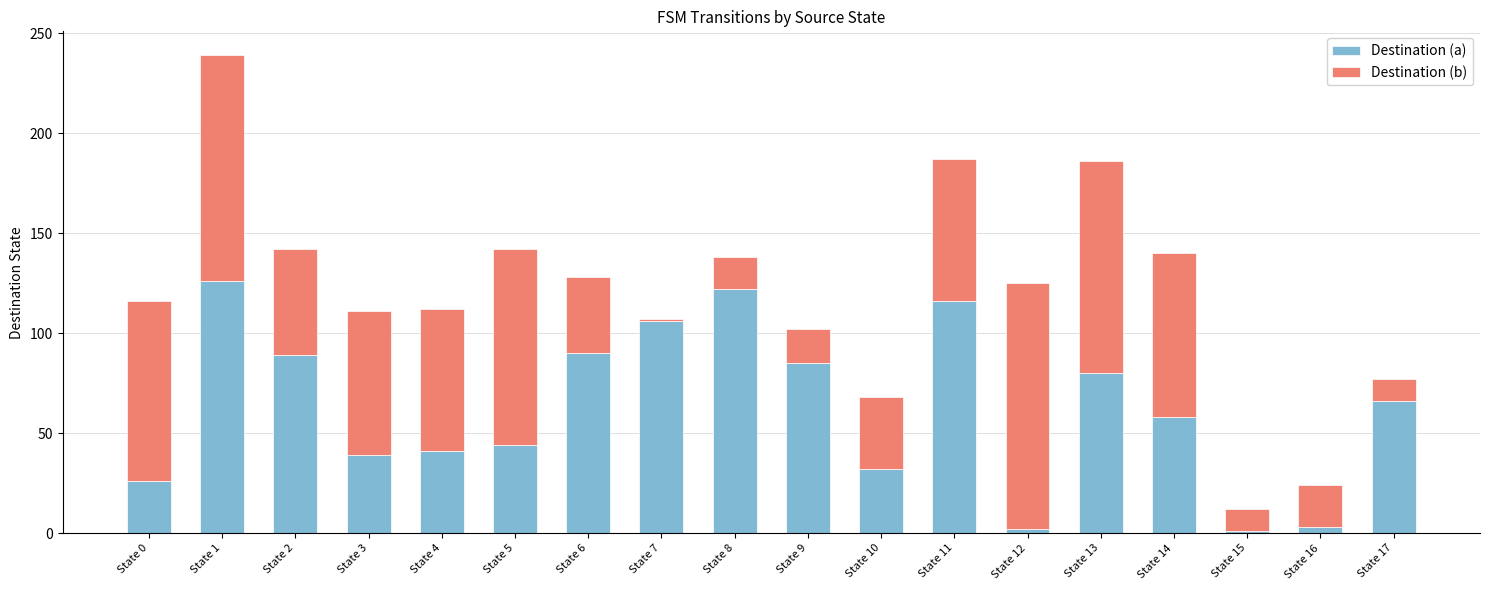

How many categories are shown in the chart?

18